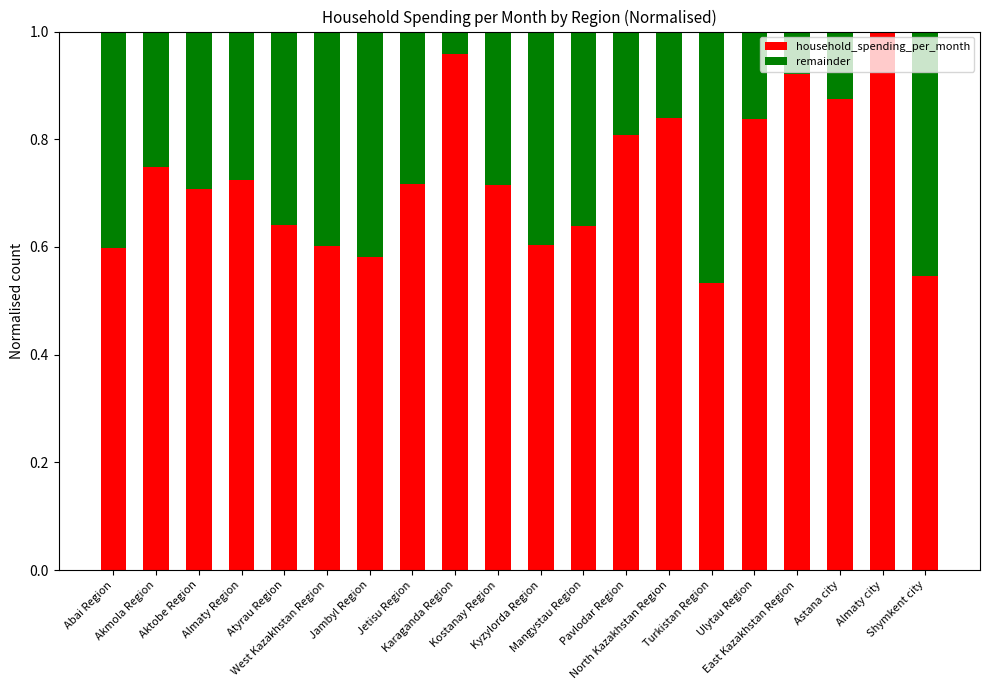

How many series are shown in this chart?

2